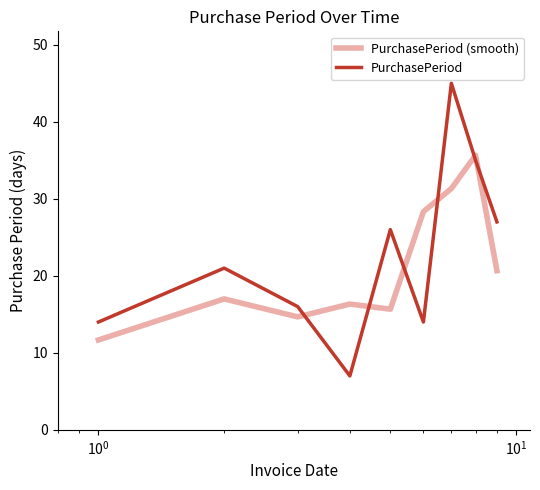

Rank the series by their maximum value, from lowest to highest.

PurchasePeriod (smooth), PurchasePeriod